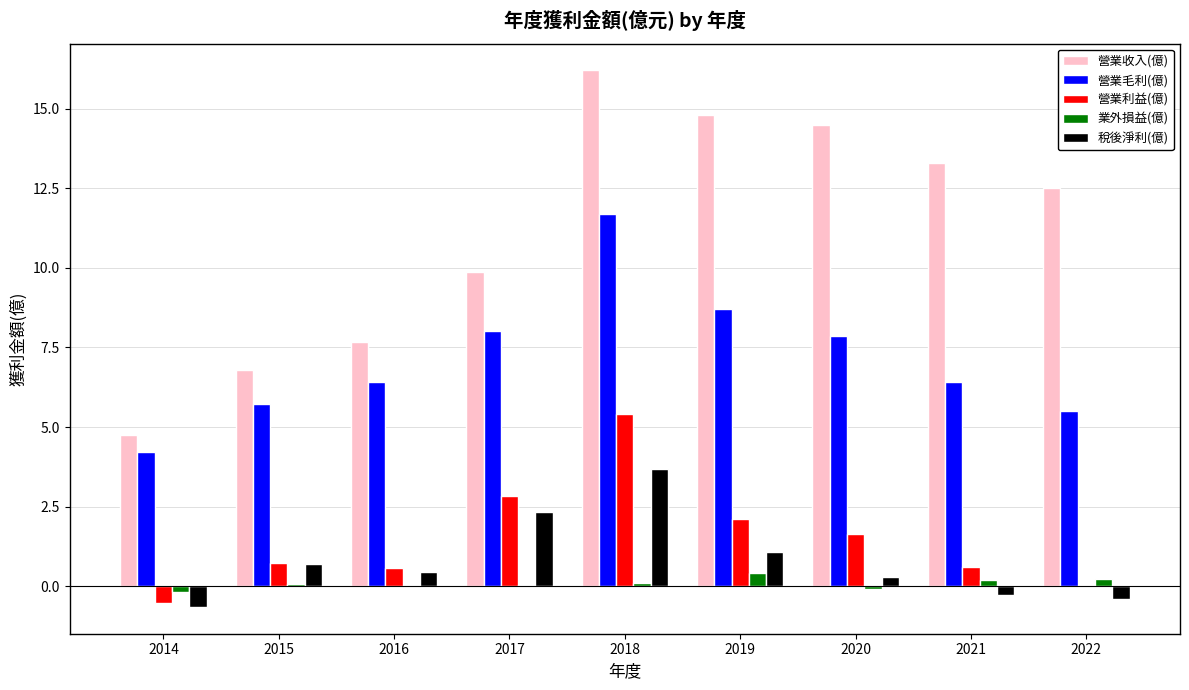

The 稅後淨利(億) series shows -0.7 at 2014. True or false?

True